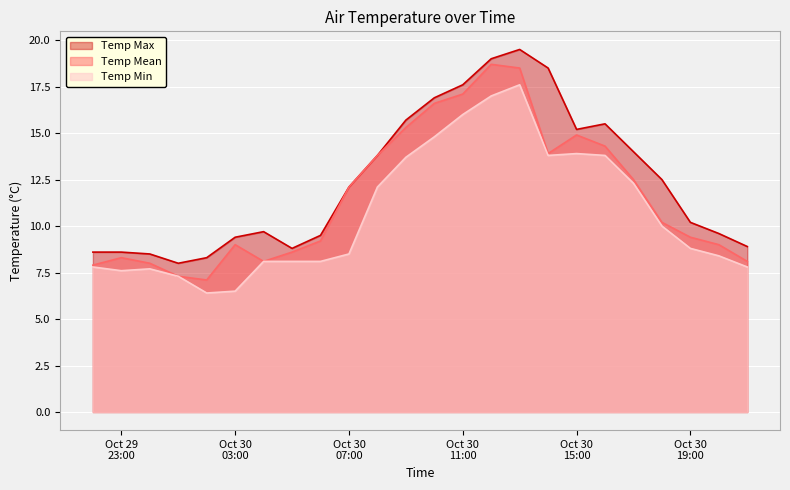

What position from the right is 2016-10-30 12:00:00?

10